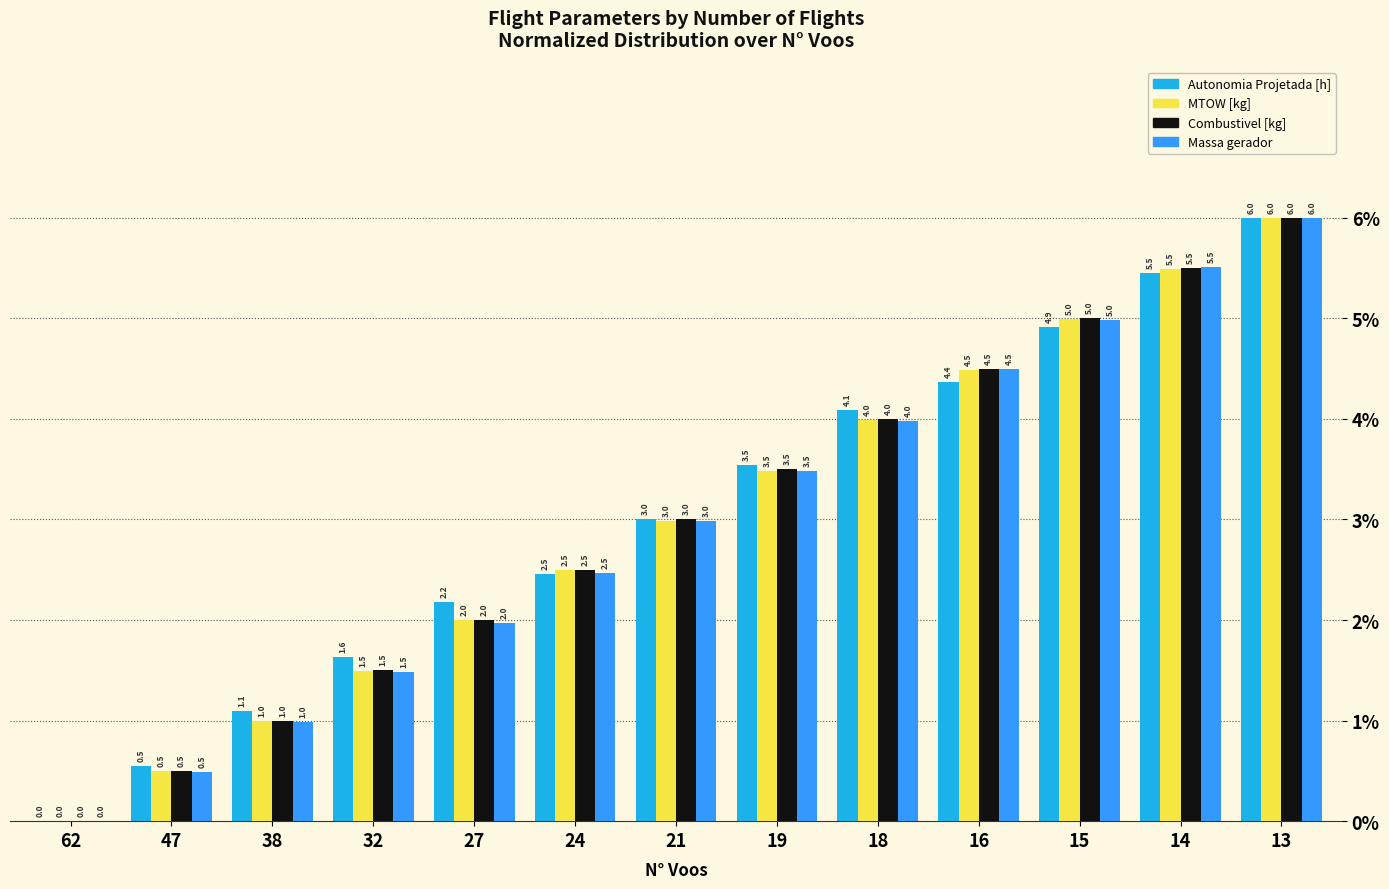

How many data points does each series have?

13